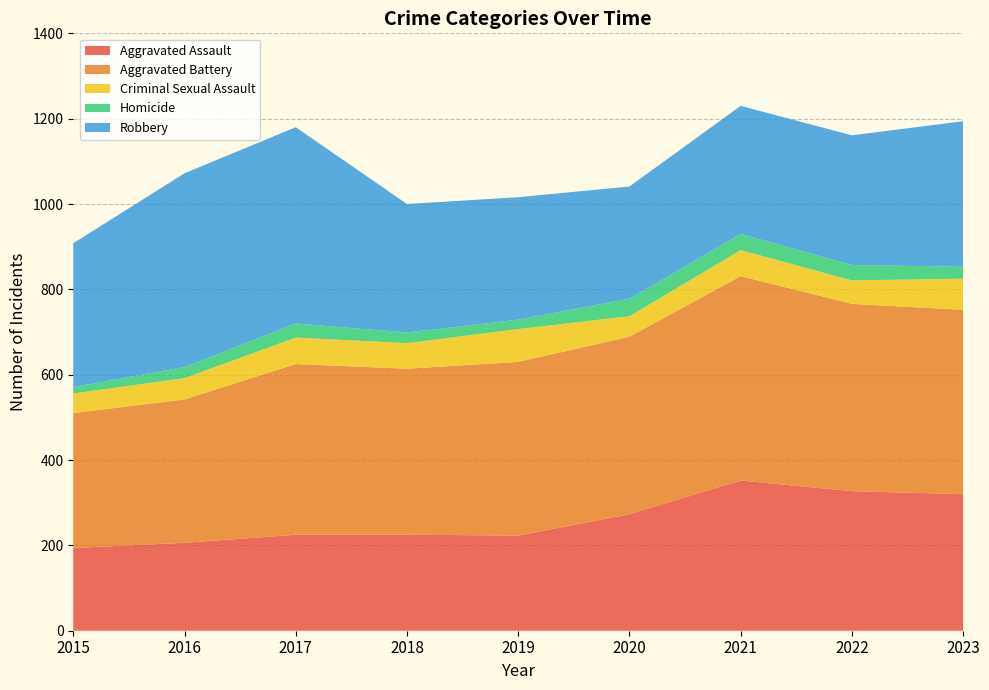

Reading left to right, list all the values displayed in this chart.

Aggravated Assault: 194	206	225	225	223	273	352	327	320
Aggravated Battery: 316	336	400	389	407	416	479	439	432
Criminal Sexual Assault: 46	50	62	60	77	48	61	55	73
Homicide: 15	26	33	25	22	41	38	36	28
Robbery: 337	454	460	301	287	263	300	304	341